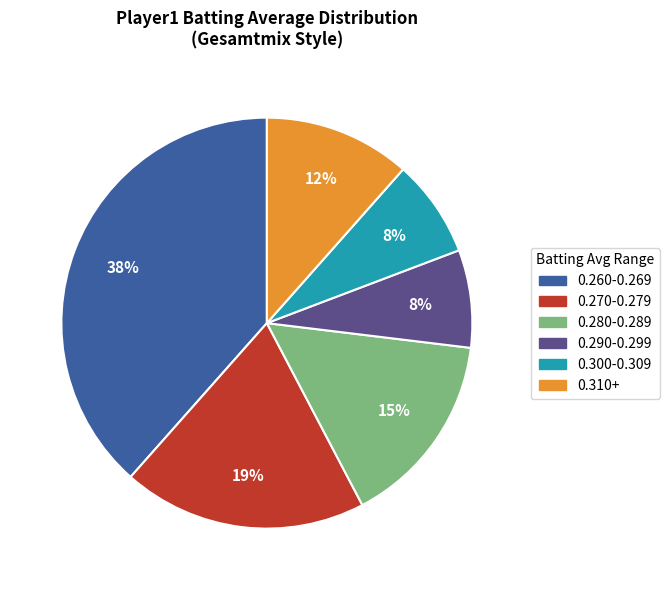

To the nearest percent, what is the average slice percentage?

17%